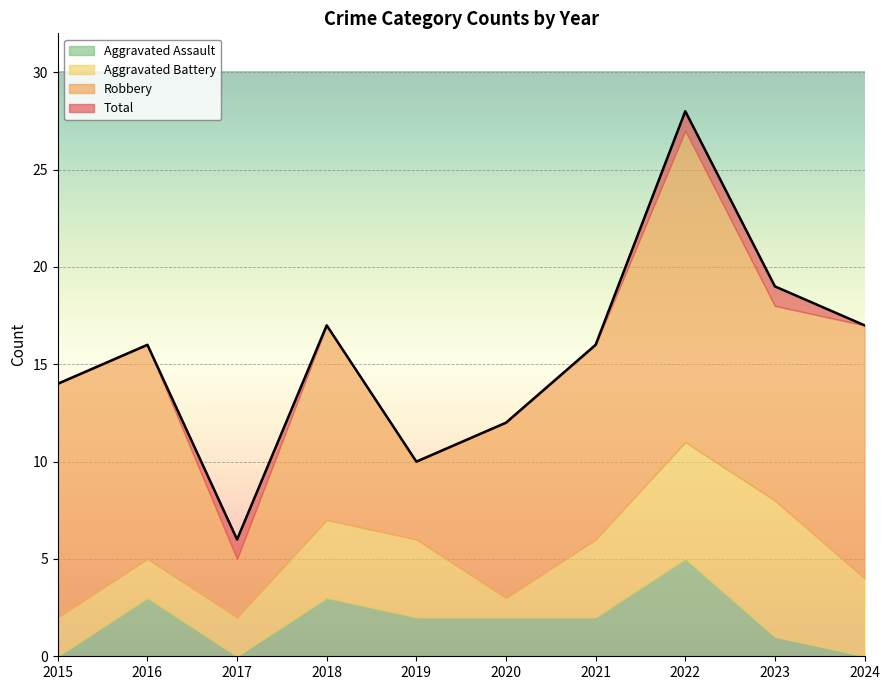

How many Aggravated Battery values are between 2 and 4?

7